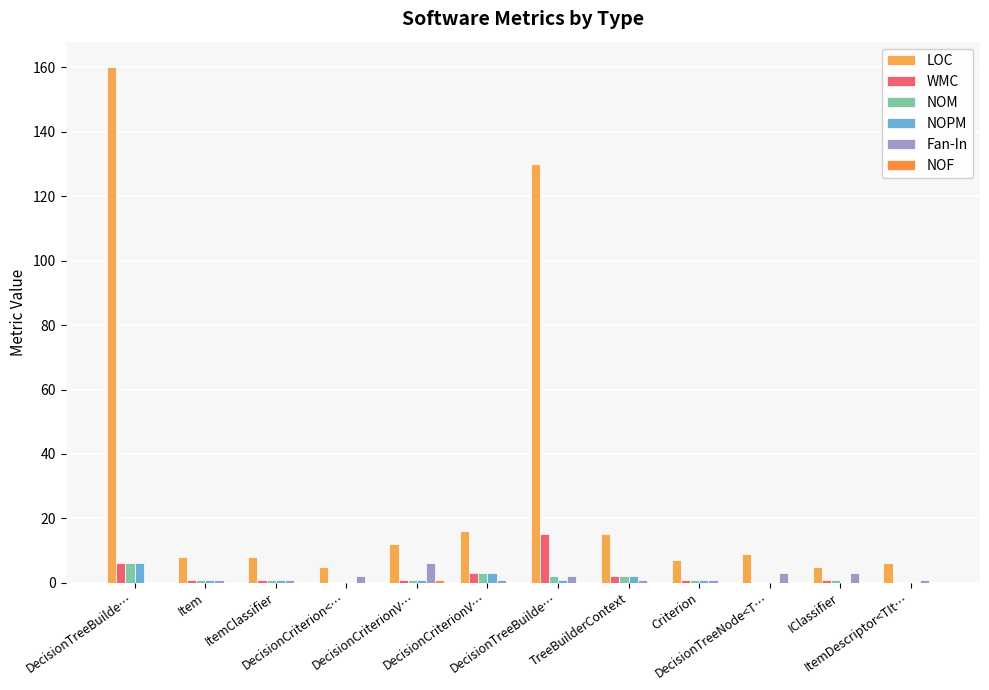

Reading left to right, transcribe all the data shown in this chart.

LOC: 160	8	8	5	12	16	130	15	7	9	5	6
WMC: 6	1	1	0	1	3	15	2	1	0	1	0
NOM: 6	1	1	0	1	3	2	2	1	0	1	0
NOPM: 6	1	1	0	1	3	1	2	1	0	0	0
Fan-In: 0	1	1	2	6	1	2	1	1	3	3	1
NOF: 0	0	0	0	1	0	0	0	0	0	0	0